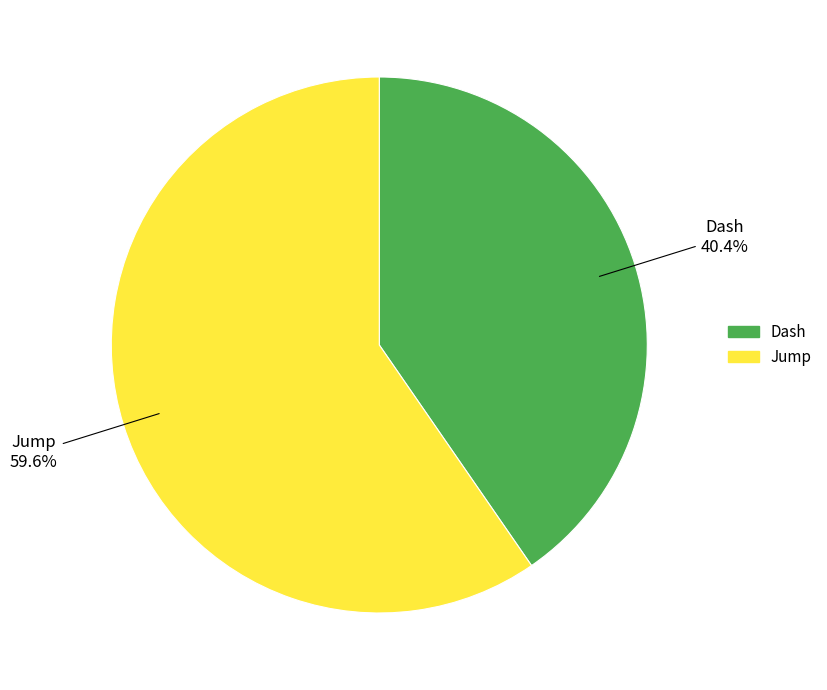

What is the majority slice?

Jump